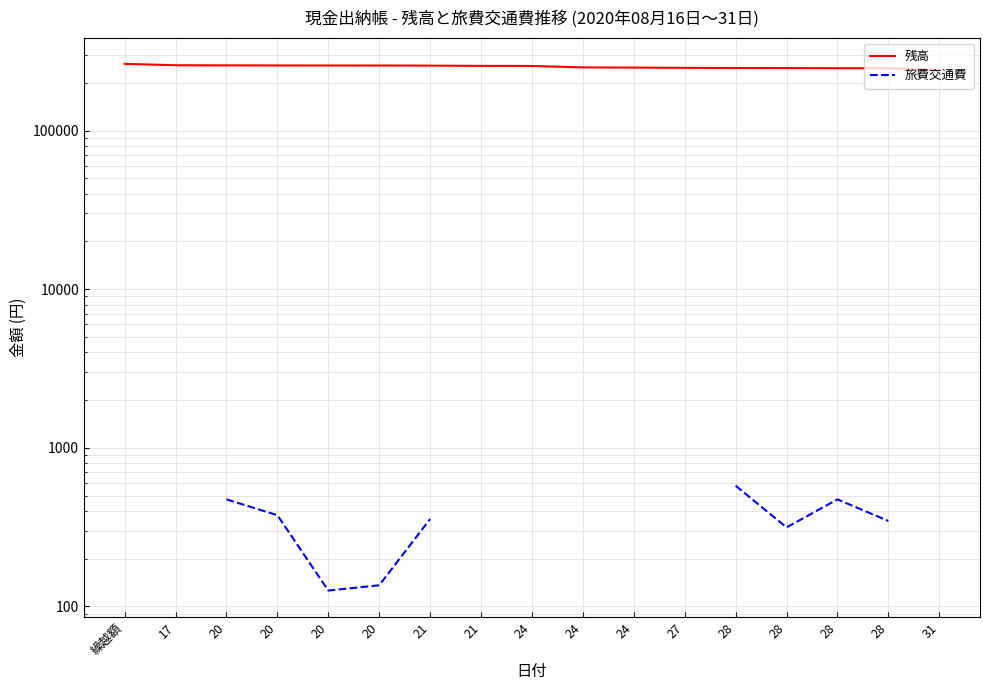

At how many categories does at least one series exceed 3029?

17